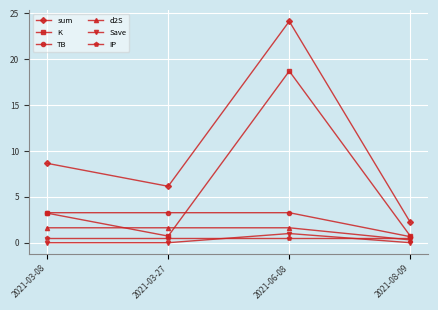

Between 2021-06-08 and 2021-08-09, which series saw the biggest shift?

sum